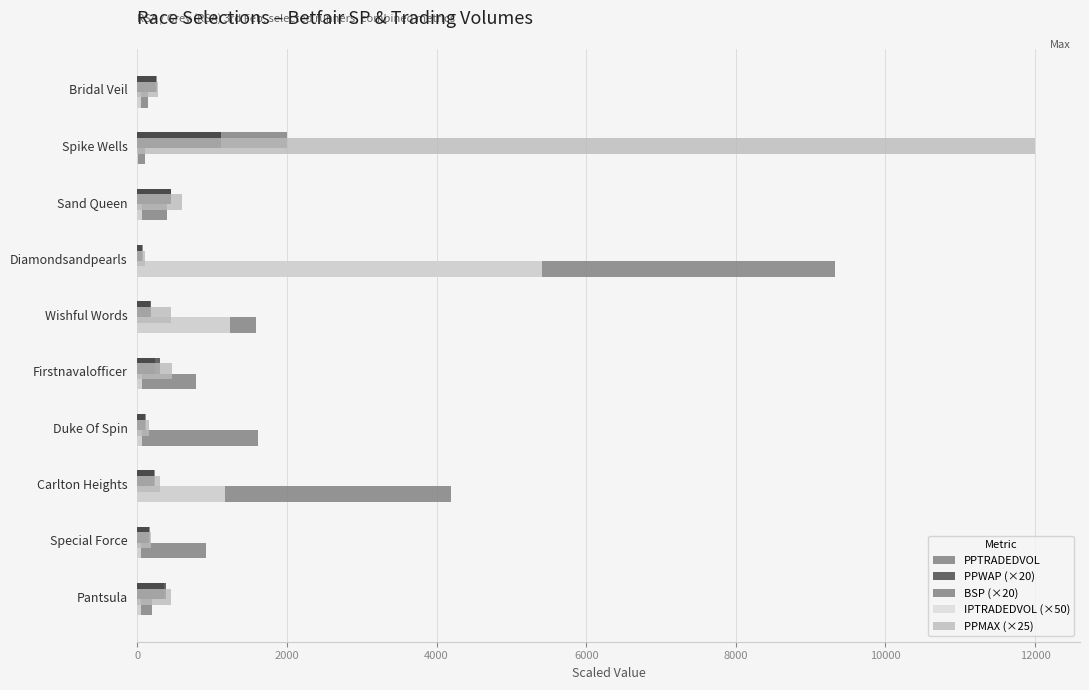

Is it true that PPTRADEDVOL equals 1347.9 at Special Force?

False